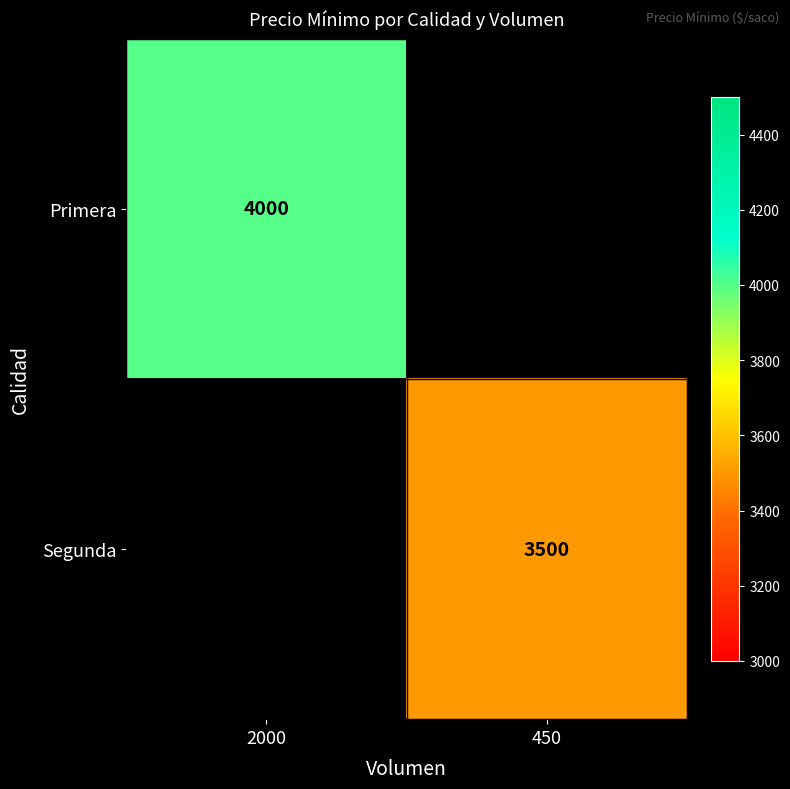

The value of Segunda at 450 is 726. True or false?

False